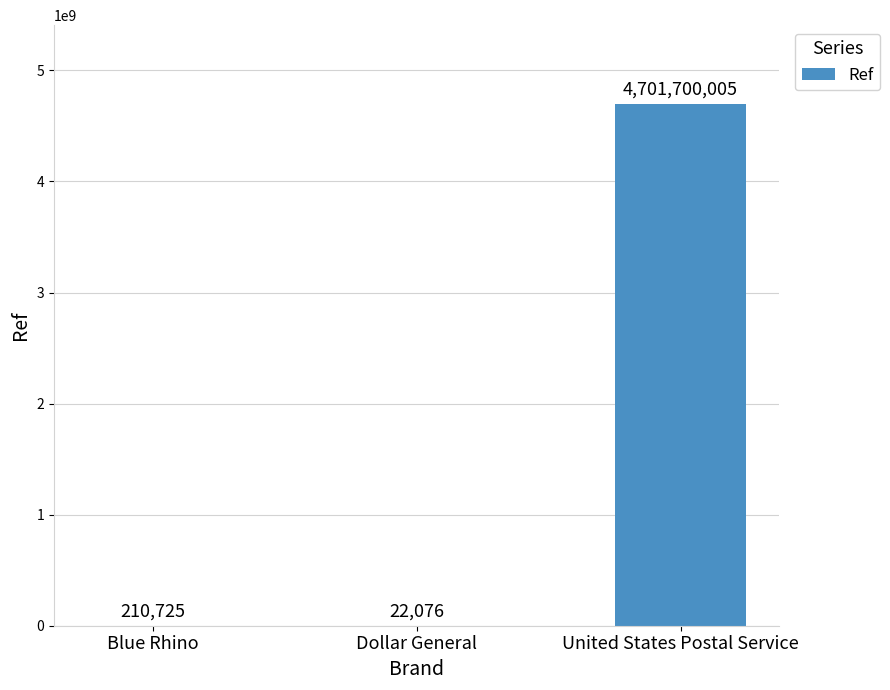

Reading left to right, what are all the values shown in this chart?

Blue Rhino=210725	Dollar General=22076	United States Postal Service=4701700005